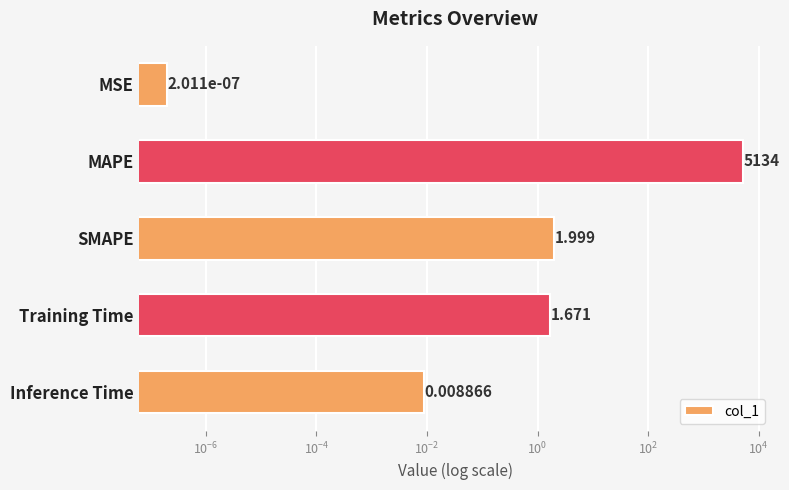

What is the difference between the second highest and minimum values?

2.0